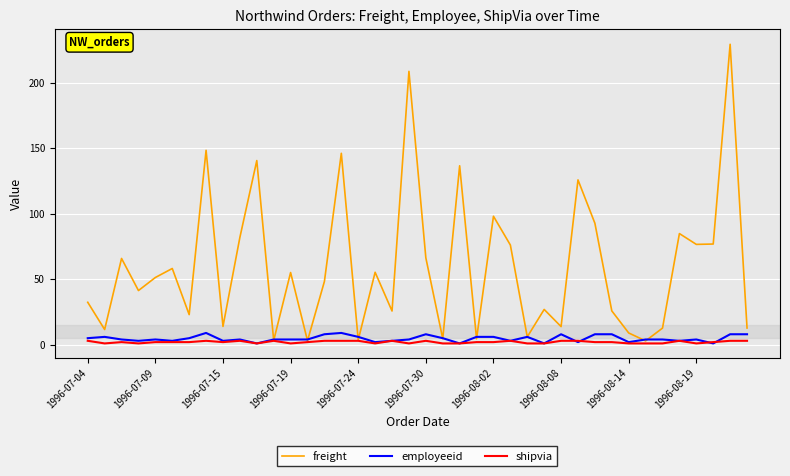

After their last crossing, which series has the higher values: shipvia or employeeid?

employeeid